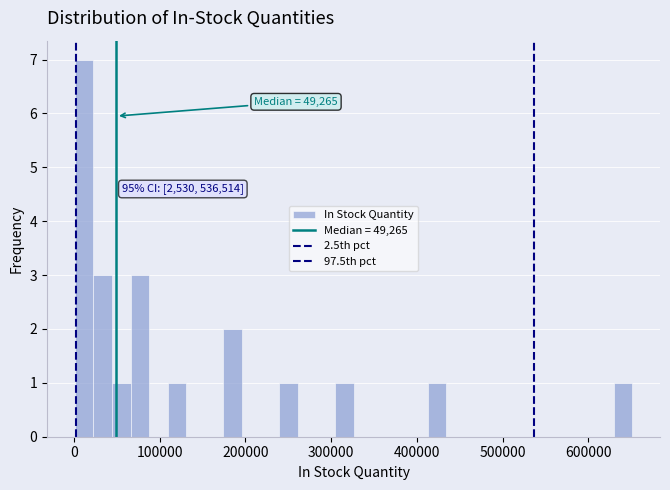

Read against the x-axis, roughly where is the centre of the tallest bar?

10000